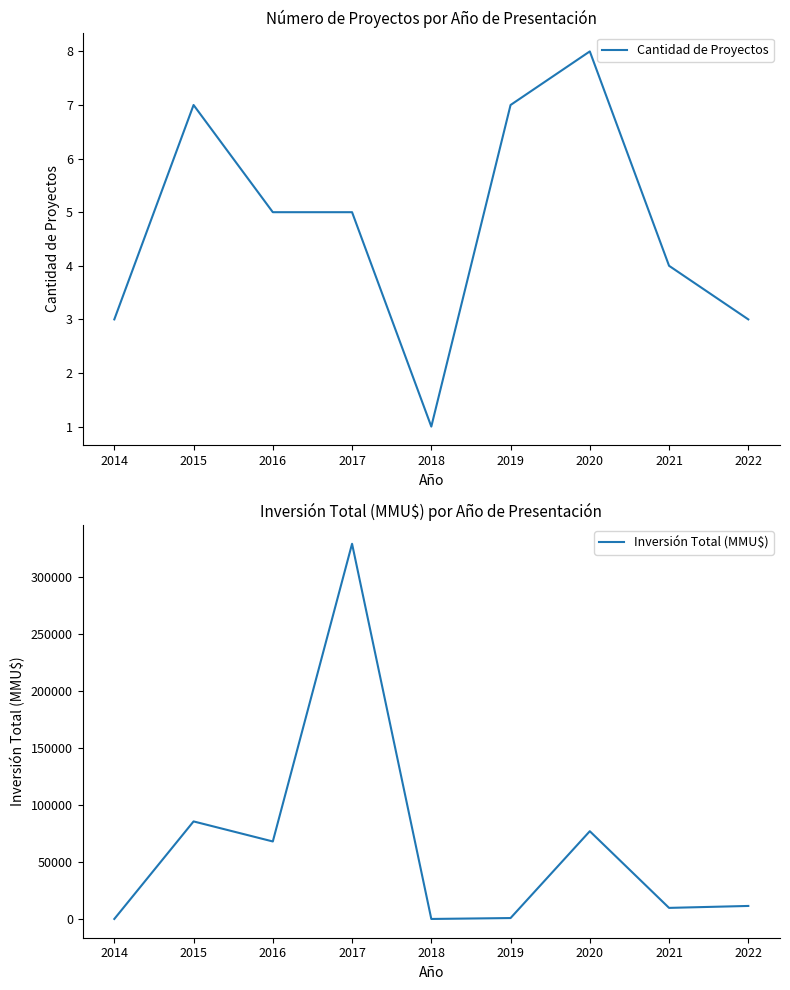

What is the total value across all series at 2014?

3